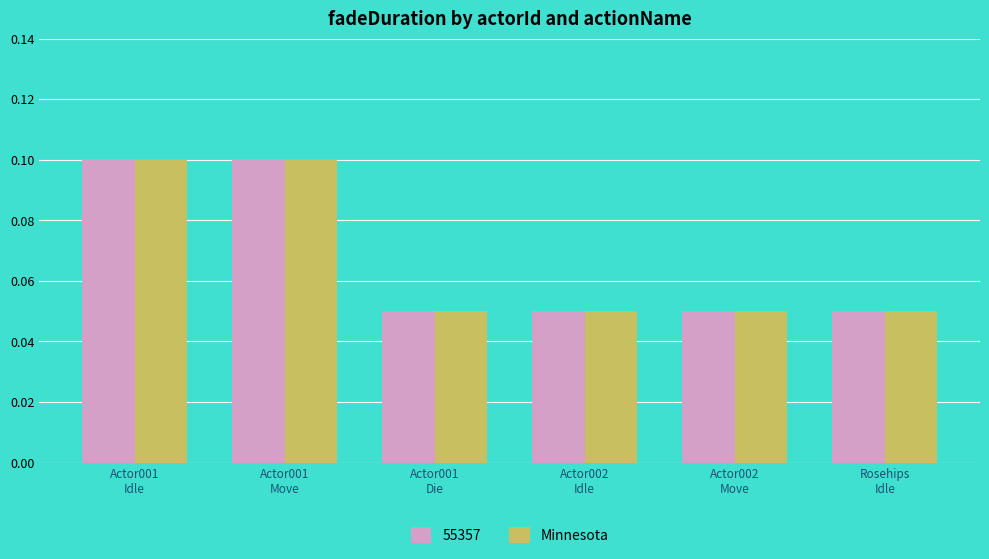

What is the sum of all Minnesota values?

0.4